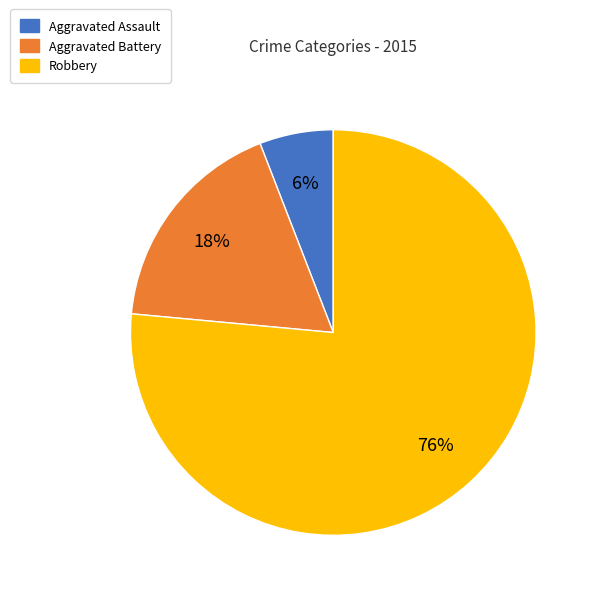

How many slices are in this pie chart?

3